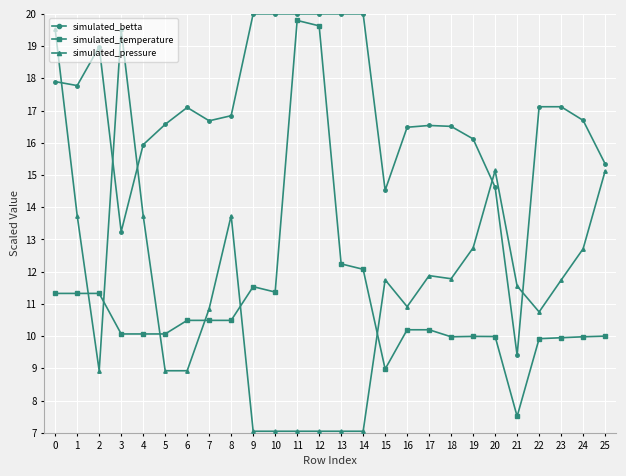

At which label does simulated_betta reach its minimum?

21